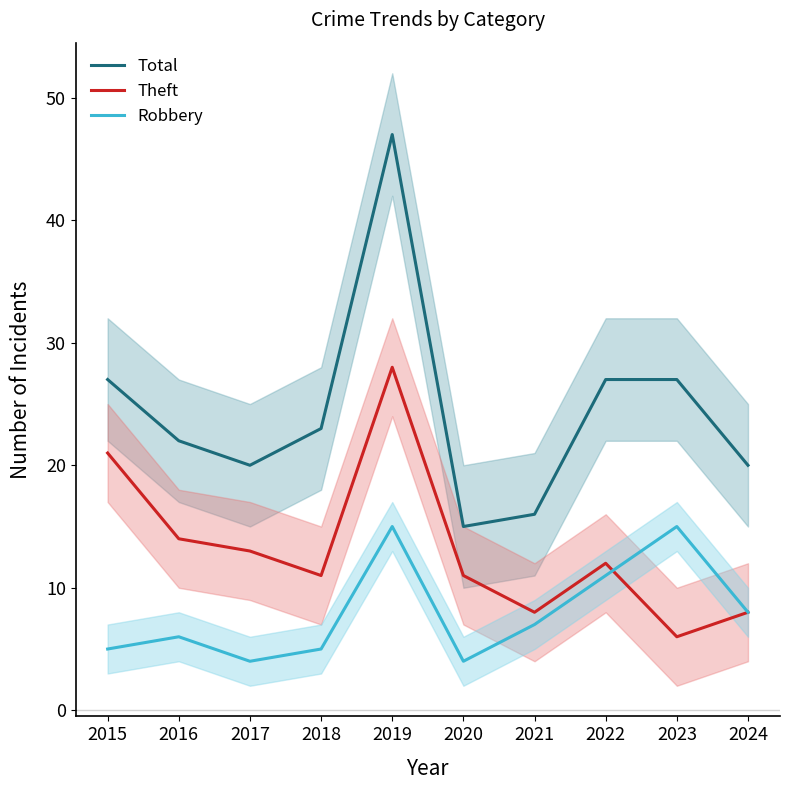

Rank the series by their maximum value, from highest to lowest.

Total, Theft, Robbery